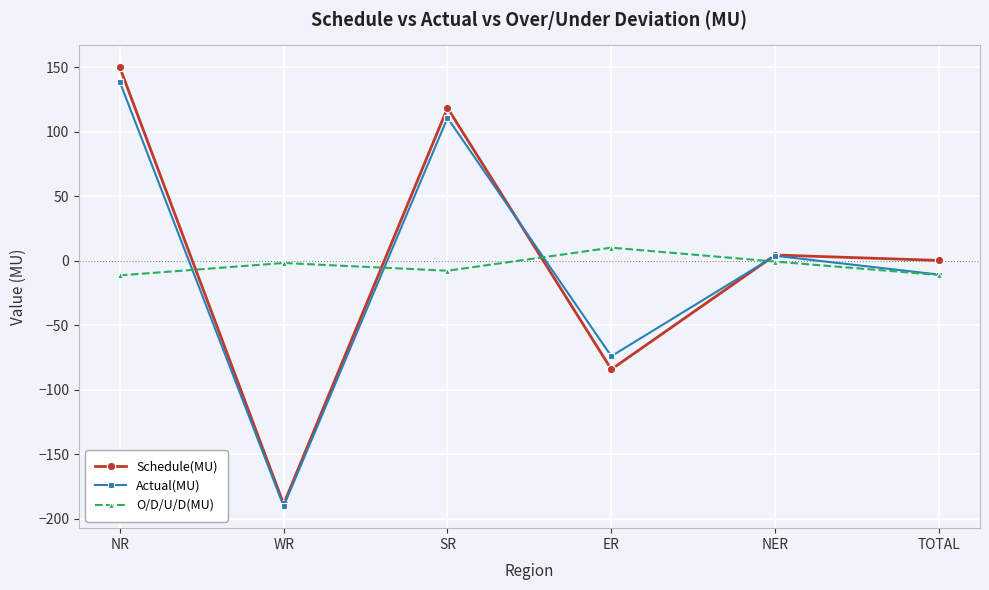

What is the difference between the highest and lowest values at NER?

5.1